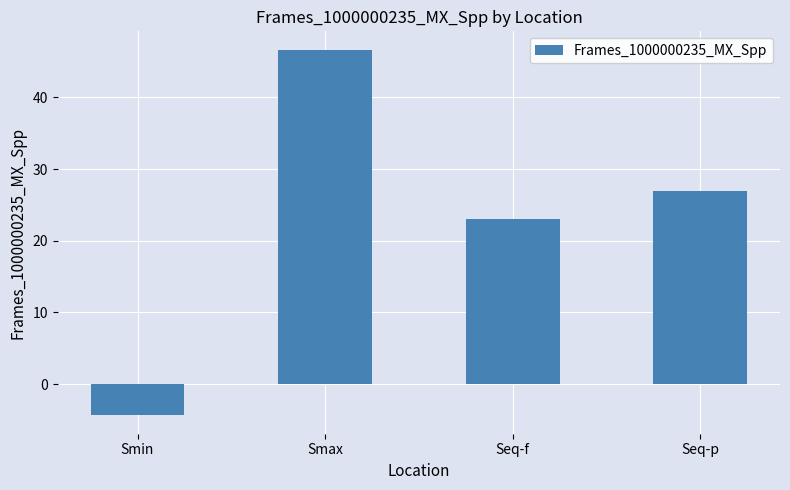

What is the greatest value displayed?

46.7